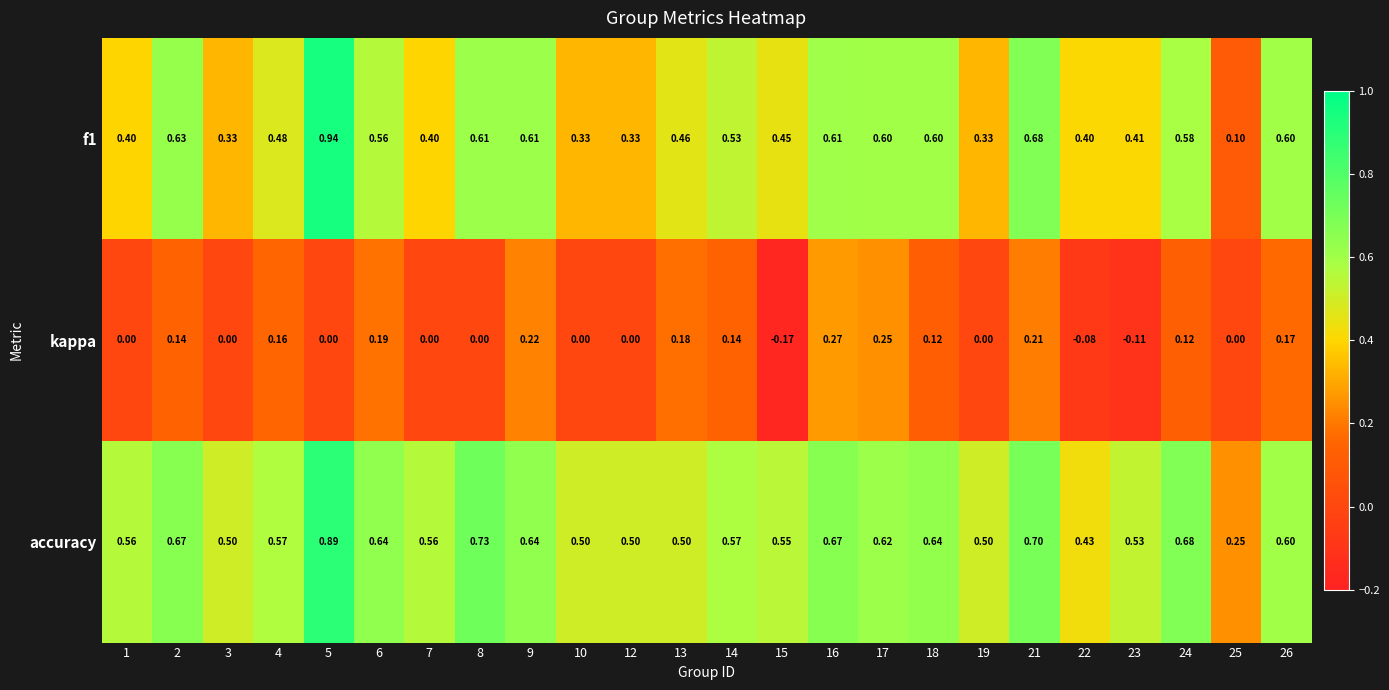

Is the value of kappa at 3 greater than the value of f1 at 9?

No